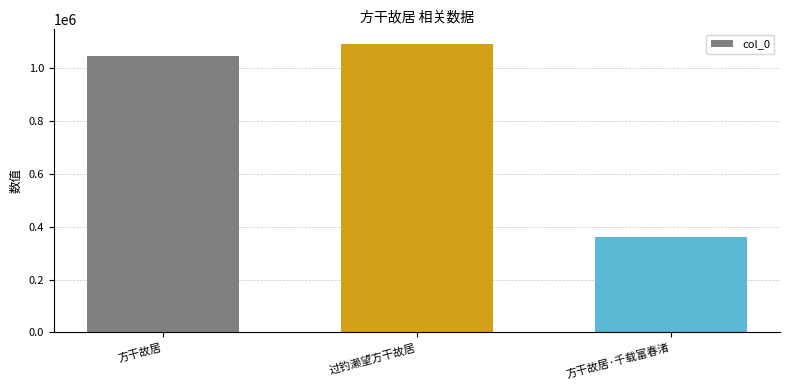

At which label is the value closest to 726688?

方干故居